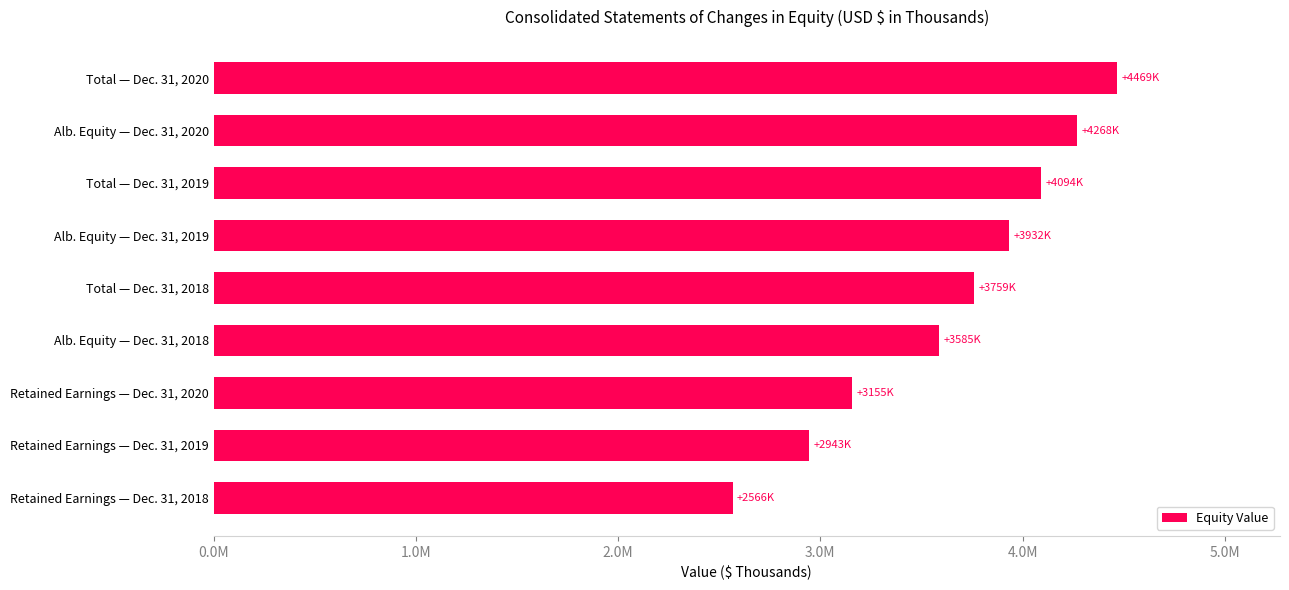

Rank the categories by value from lowest to highest.

Retained Earnings — Dec. 31, 2018, Retained Earnings — Dec. 31, 2019, Retained Earnings — Dec. 31, 2020, Alb. Equity — Dec. 31, 2018, Total — Dec. 31, 2018, Alb. Equity — Dec. 31, 2019, Total — Dec. 31, 2019, Alb. Equity — Dec. 31, 2020, Total — Dec. 31, 2020